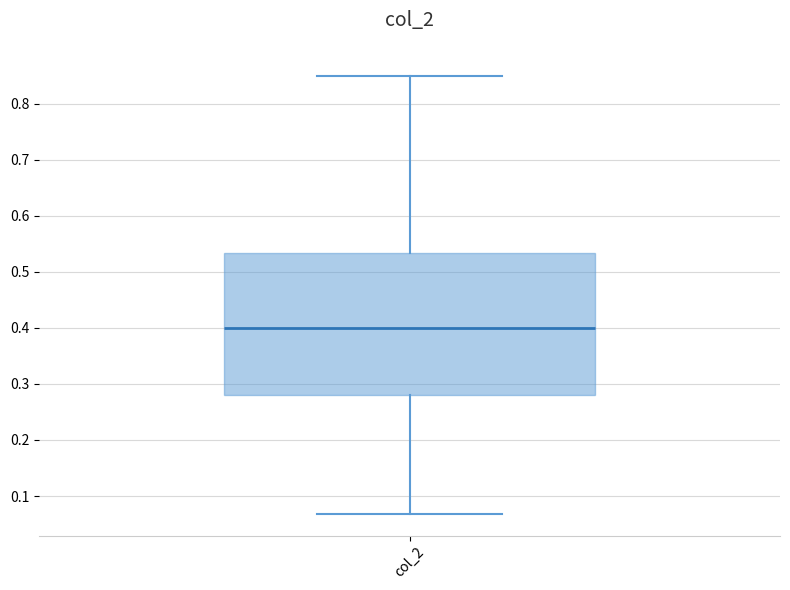

Read this box plot against the y-axis: the position of the median line, the range covered by the box, and the ends of both whiskers. The values are not printed on the chart, so give them approximately, as read against the axis.

median 0.40, box 0.28 to 0.53, whiskers 0.07 to 0.85